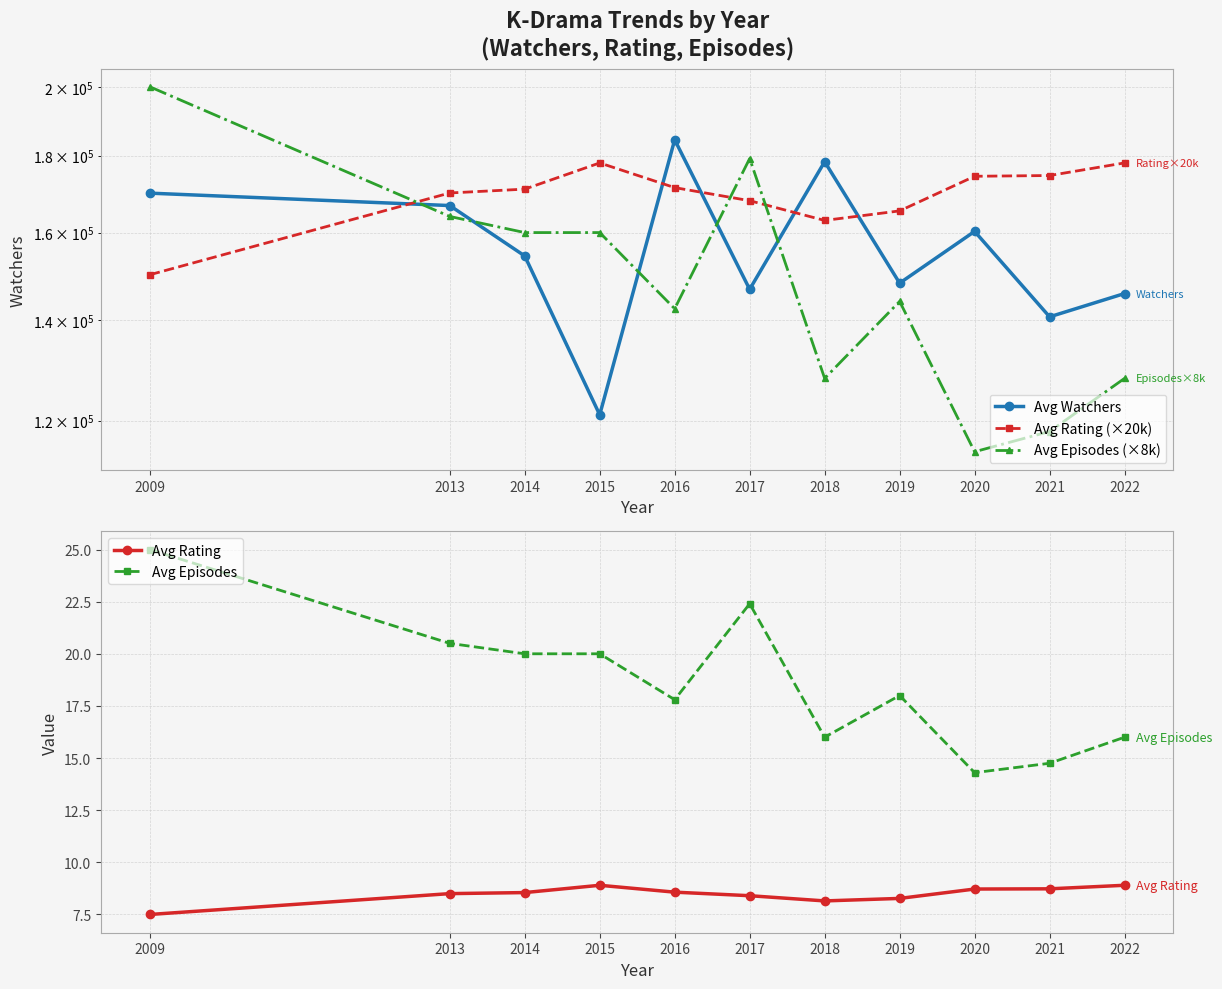

Reading left to right, transcribe all the data shown in this chart.

Avg Watchers: 169953.0	166754.0	154376.0	121056.0	184419.0	146688.0	178338.0	148082.0	160290.0	140641.0	145747.0
Avg Rating (×20k): 150000.0	170000.0	171000.0	178000.0	171400.0	168000.0	163000.0	165400.0	174400.0	174600.0	178000.0
Avg Episodes (×8k): 200000.0	164000.0	160000.0	160000.0	142400.0	179200.0	128000.0	144000.0	114400.0	118000.0	128000.0
Avg Rating: 7.5	8.5	8.6	8.9	8.6	8.4	8.2	8.3	8.7	8.7	8.9
Avg Episodes: 25.0	20.5	20.0	20.0	17.8	22.4	16.0	18.0	14.3	14.8	16.0